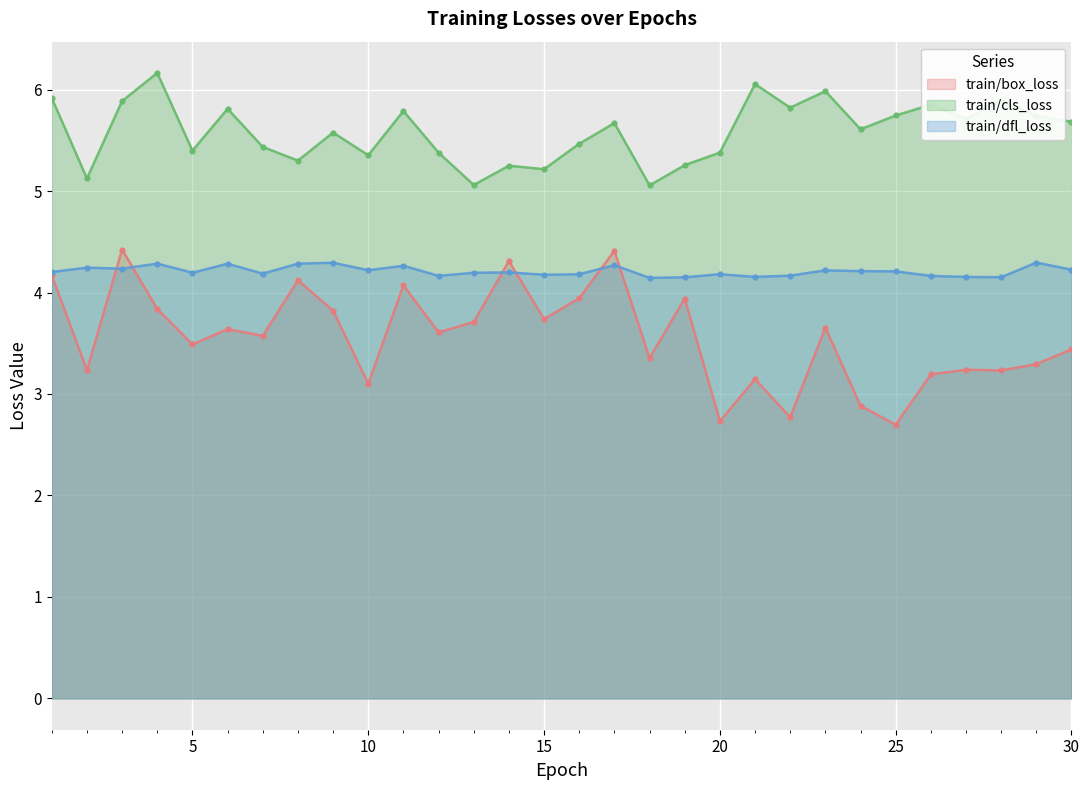

True or false: train/cls_loss and train/box_loss intersect in this chart.

False